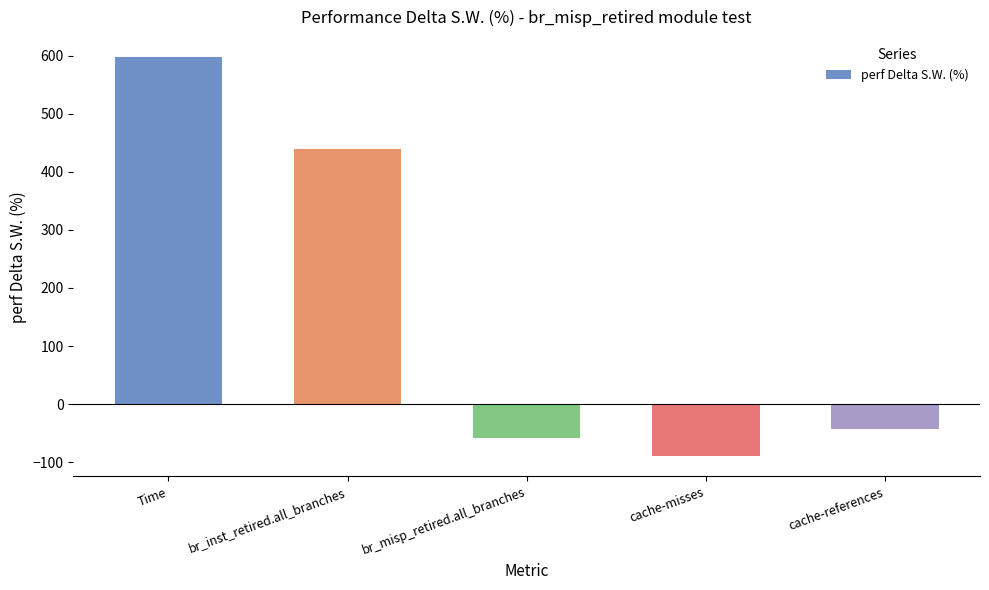

What position from the left is cache-references?

5